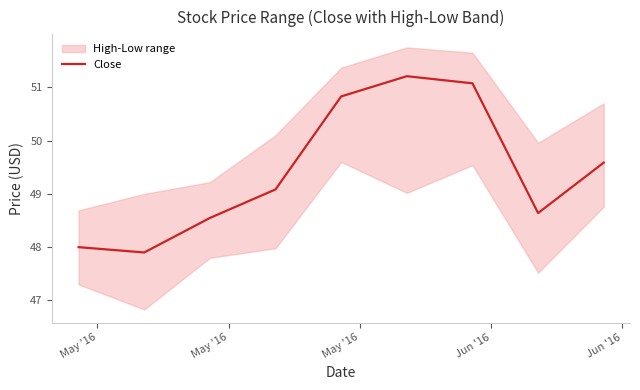

How many points are higher than both their immediate neighbors (excluding endpoints)?

1